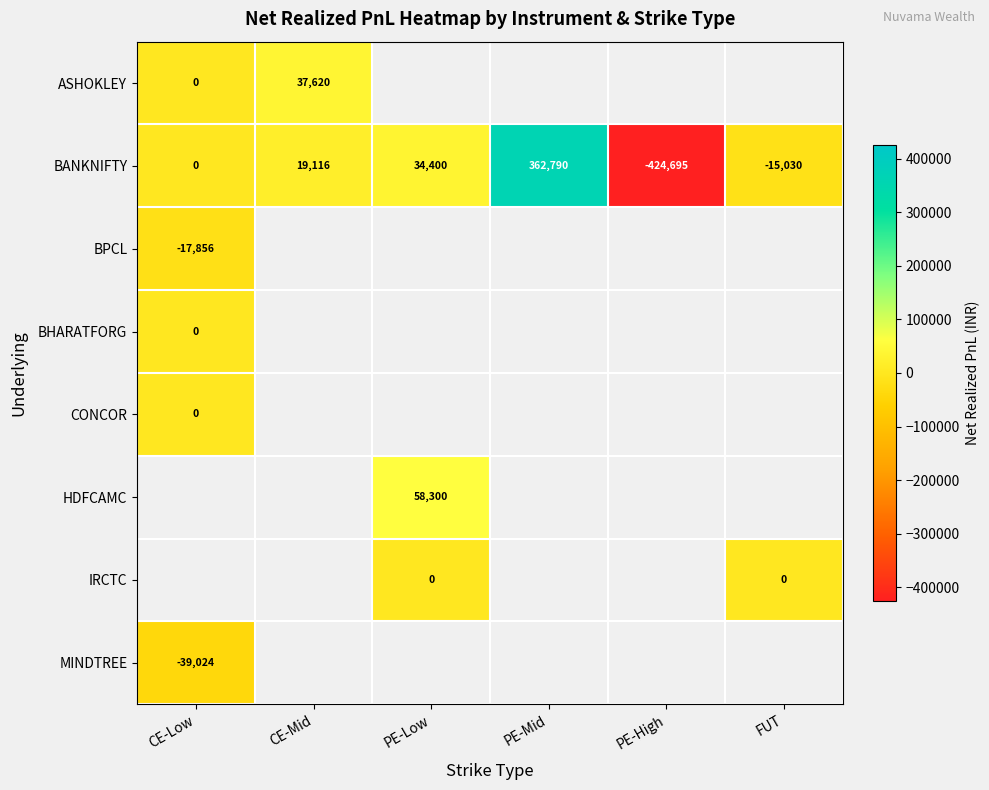

At which label does BANKNIFTY reach its minimum?

PE-High